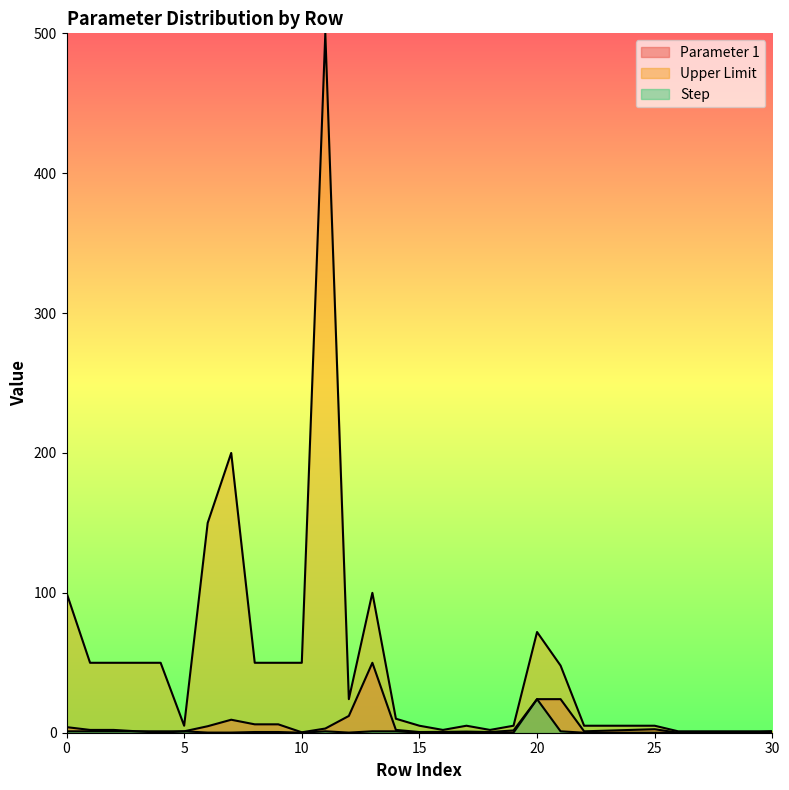

What is the sum of the Parameter 1 values at 0 and 0?

1.3